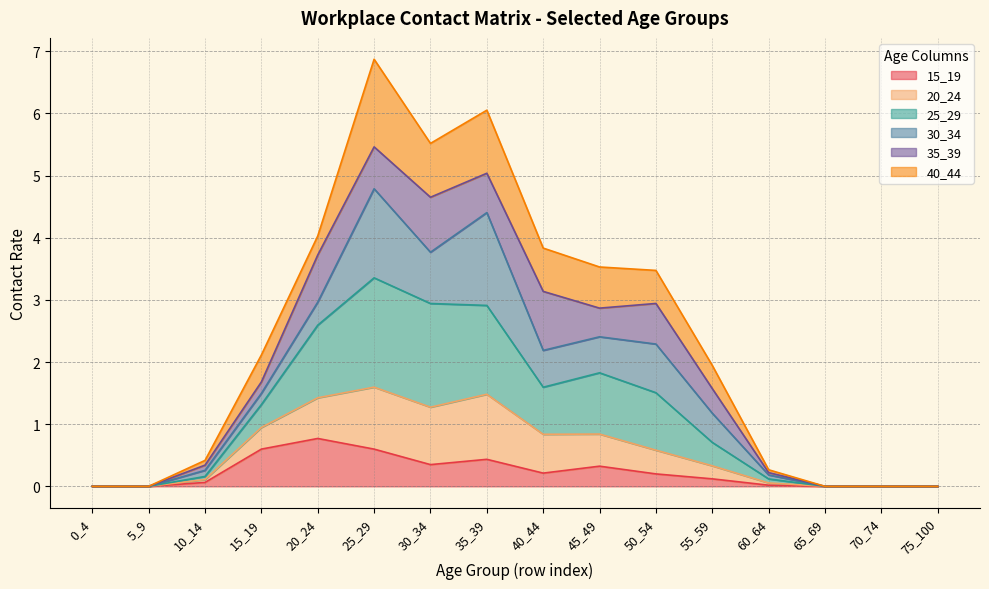

Which category has the lowest value in the 25_29 series?

0_4